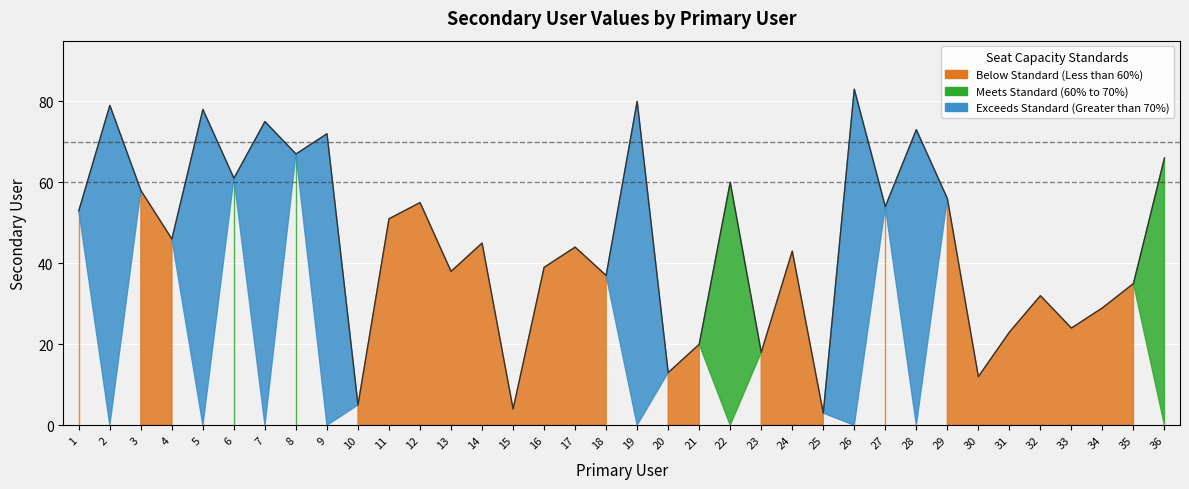

What is the value of the 35th point from the left?

35